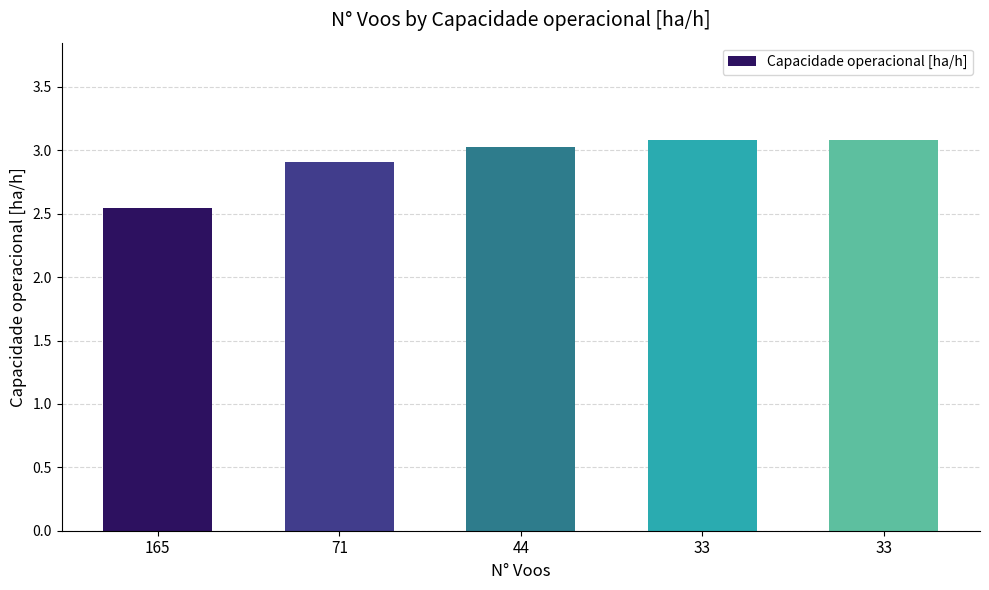

What is the value of the 2nd bar from the left?

2.9